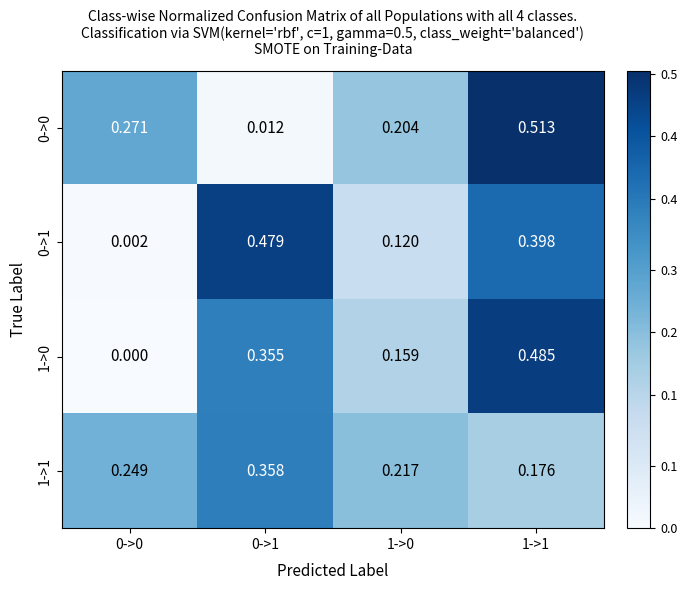

Is the value of 0->0 at 0->1 greater than the value of 1->0 at 1->0?

No